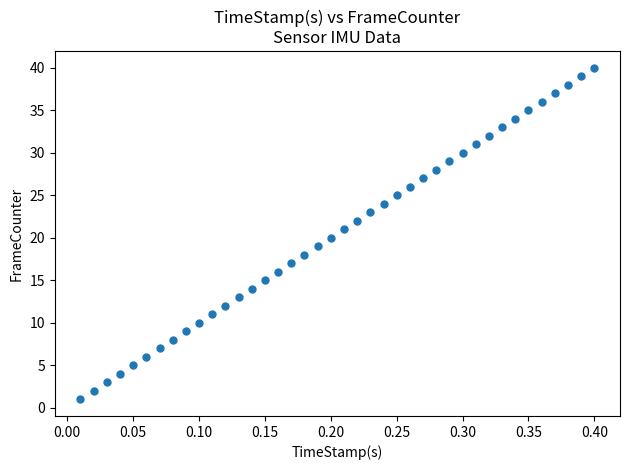

What is the range of Y values (max minus min)?

39